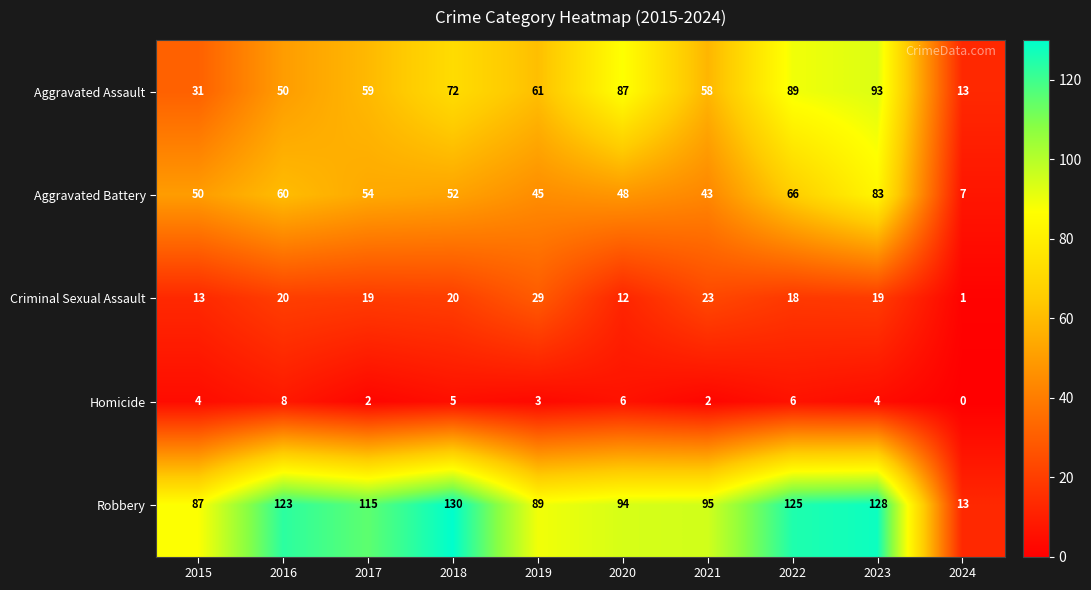

Where does the Aggravated Battery series first go above 52?

2016